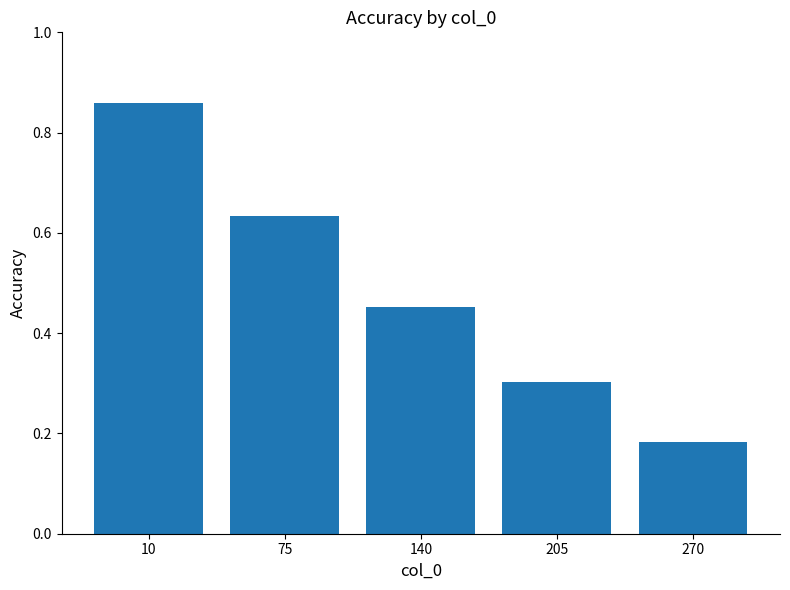

List the labels in order of value, smallest first.

270, 205, 140, 75, 10